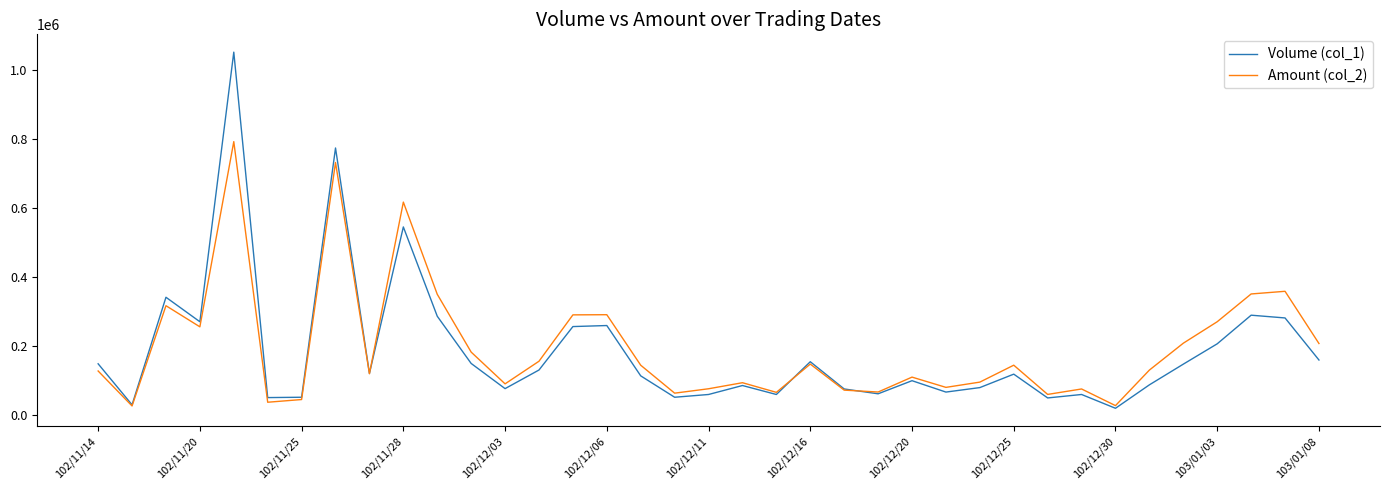

Count the number of categories in the chart.

37